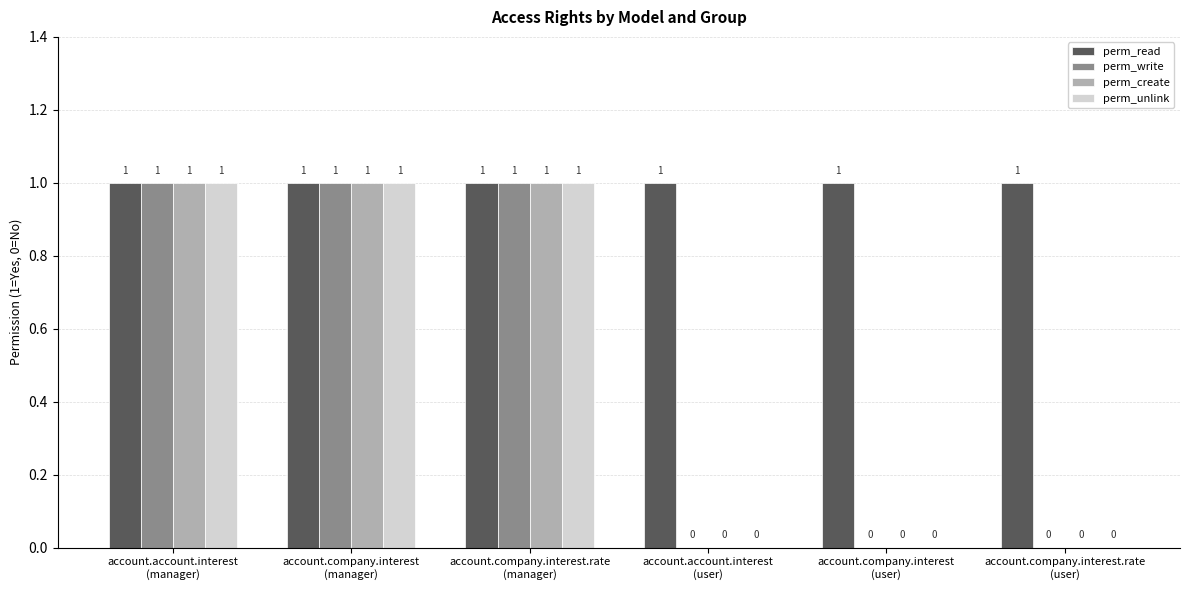

What is the maximum value for perm_write?

1